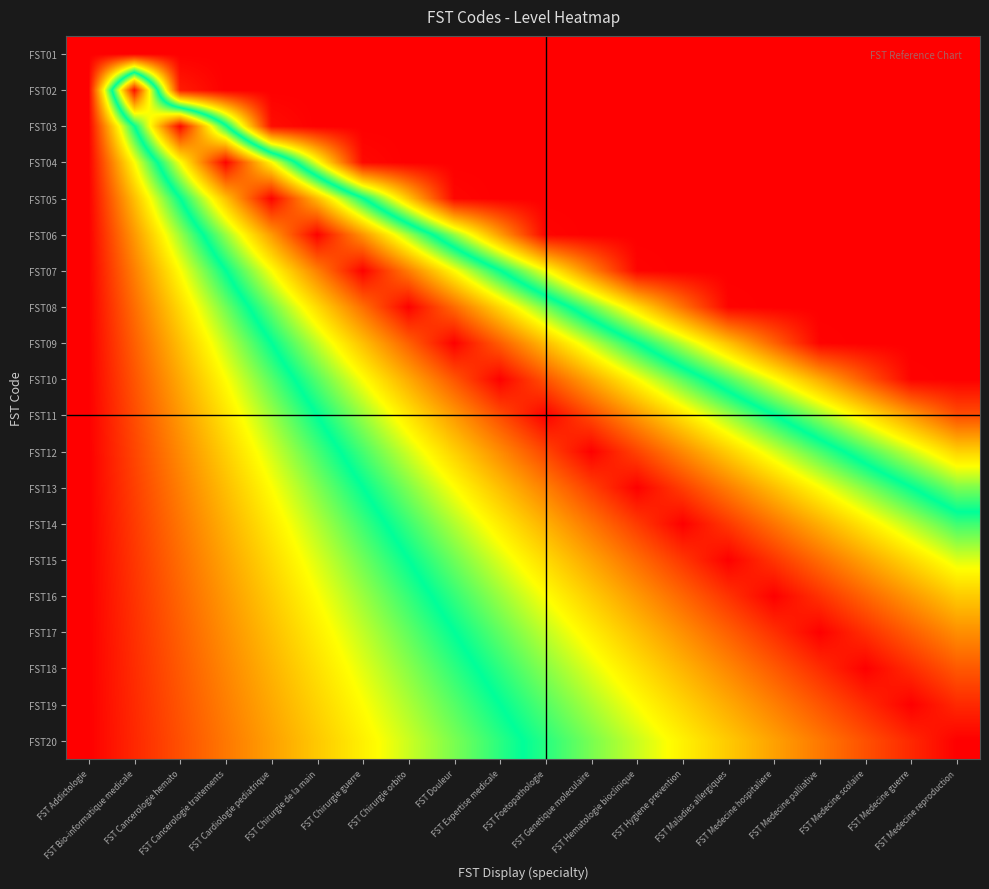

Which has a higher value, FST Medecine palliative or FST Cancerologie traitements?

FST Medecine palliative